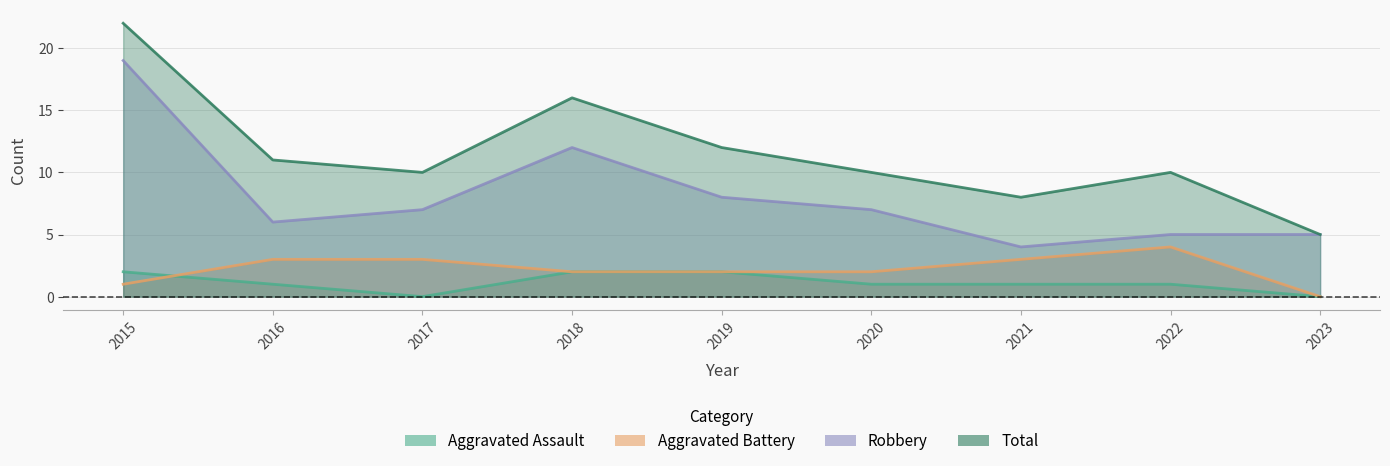

What is the spread (max minus min) of values at 2019?

10